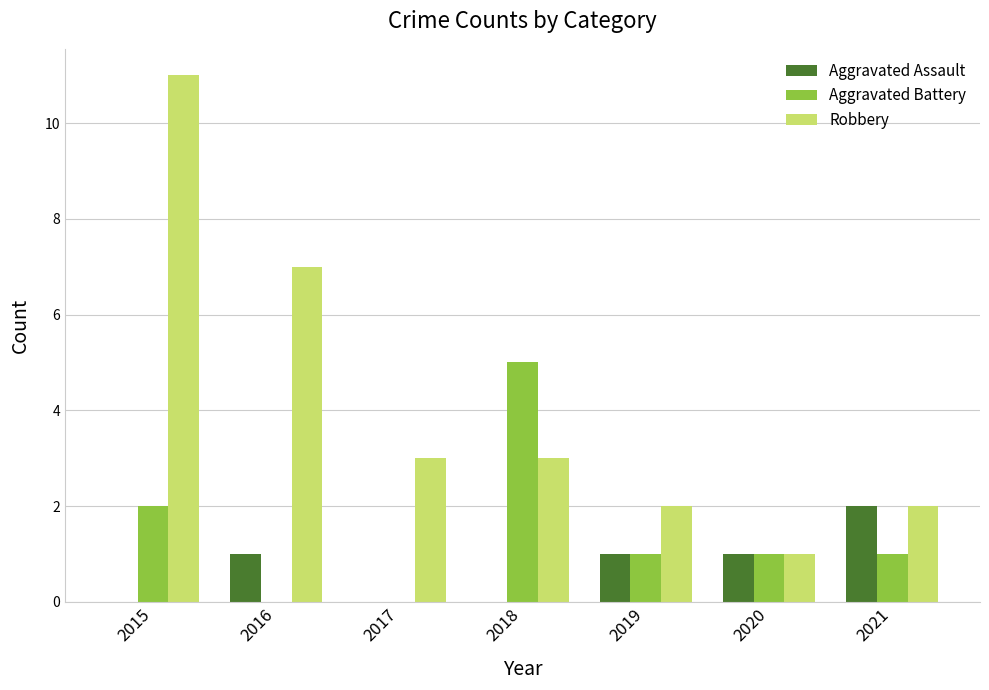

Reading left to right, list all the values displayed in this chart.

Aggravated Assault: 0	1	0	0	1	1	2
Aggravated Battery: 2	0	0	5	1	1	1
Robbery: 11	7	3	3	2	1	2